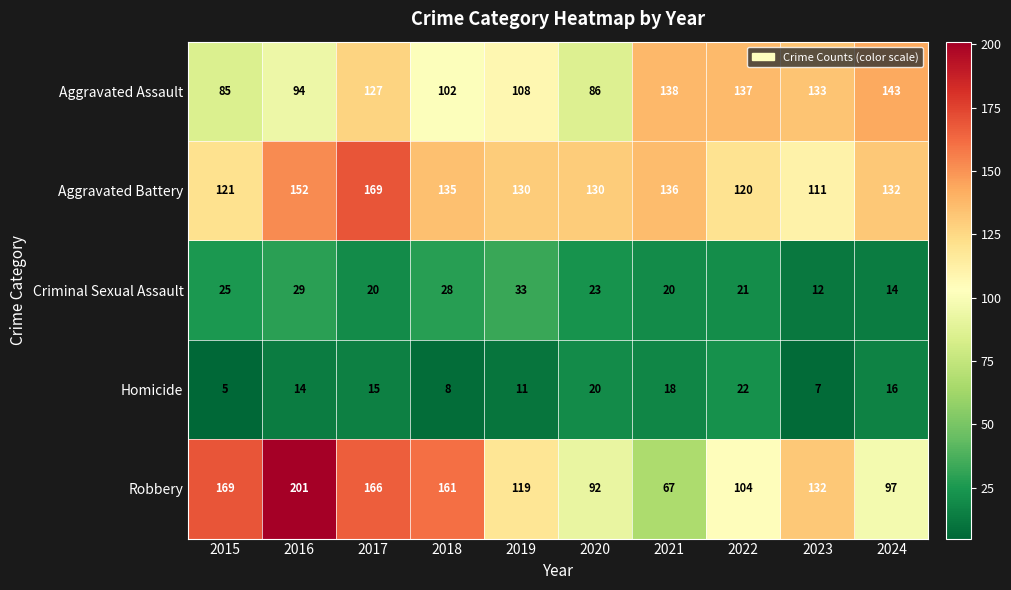

The value of Homicide at 2018 is 14. True or false?

False